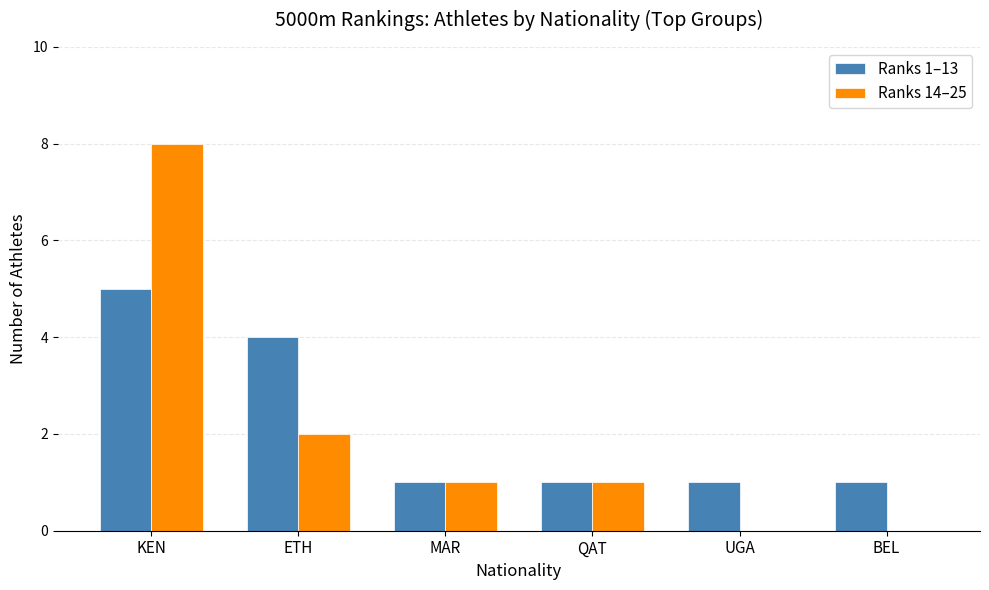

True or false: Ranks 1–13 has a value of 3 at KEN.

False